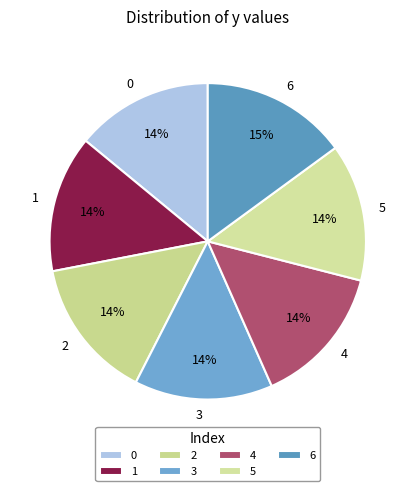

To the nearest percent, what portion does 1 represent?

14%